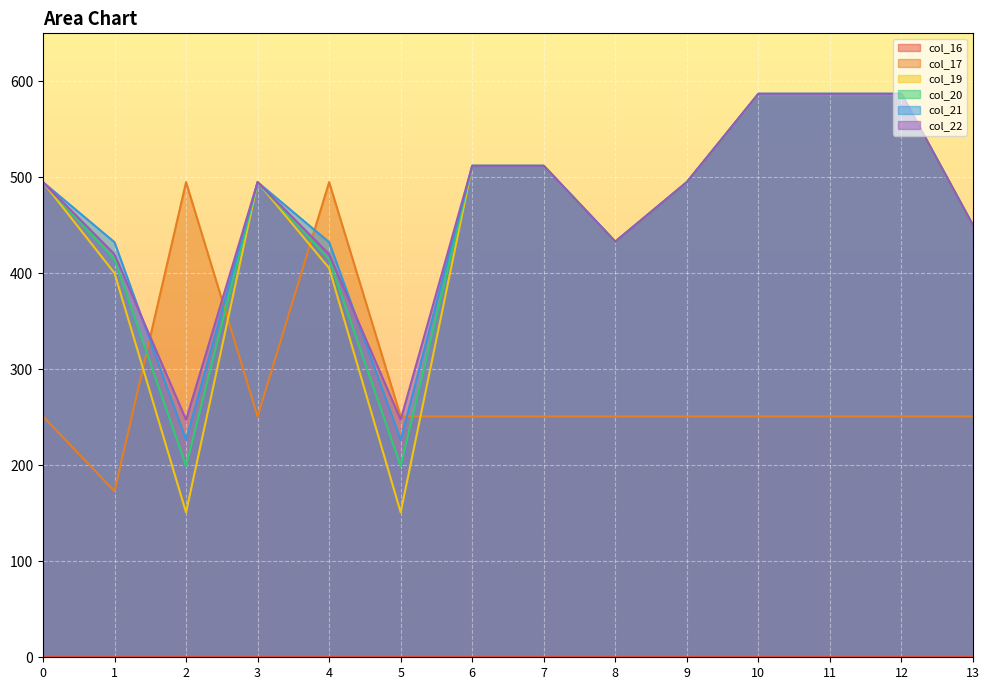

Is the value of col_17 at 8 greater than the value of col_22 at 7?

No